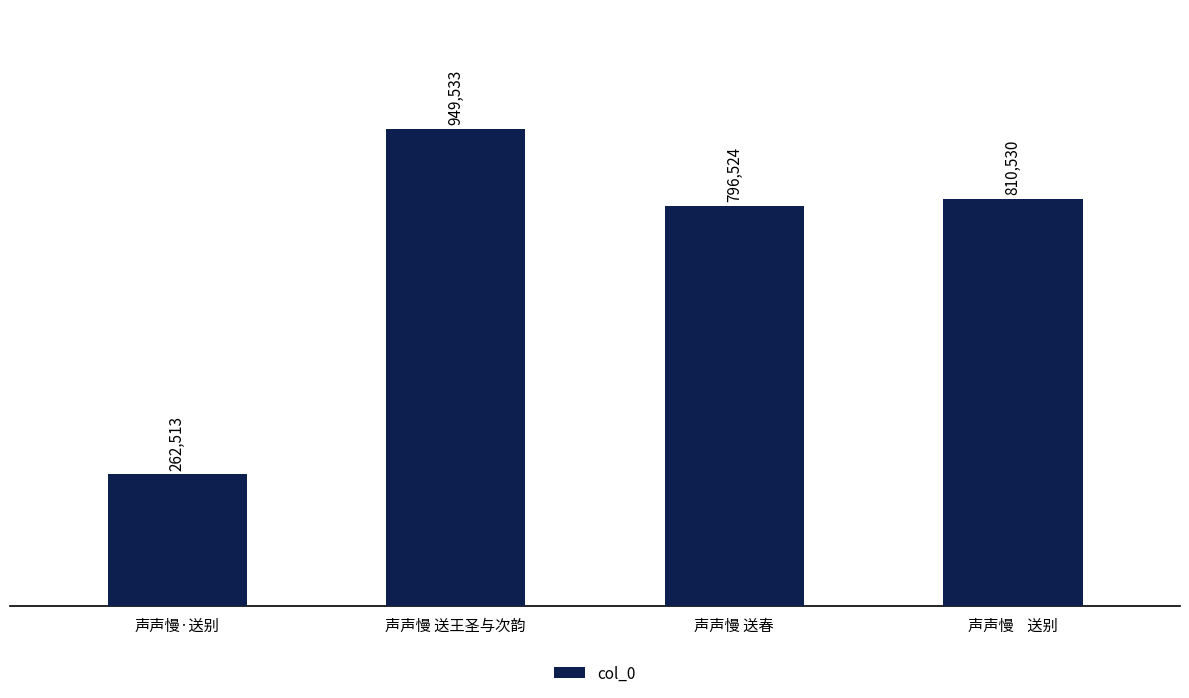

Are the bars horizontal?

No